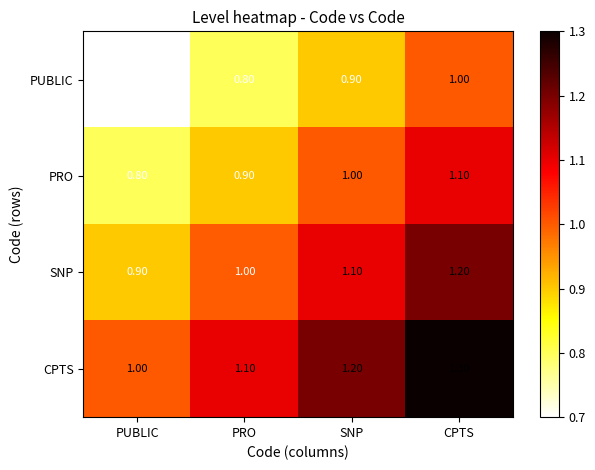

At which label is SNP closest to 1?

PRO